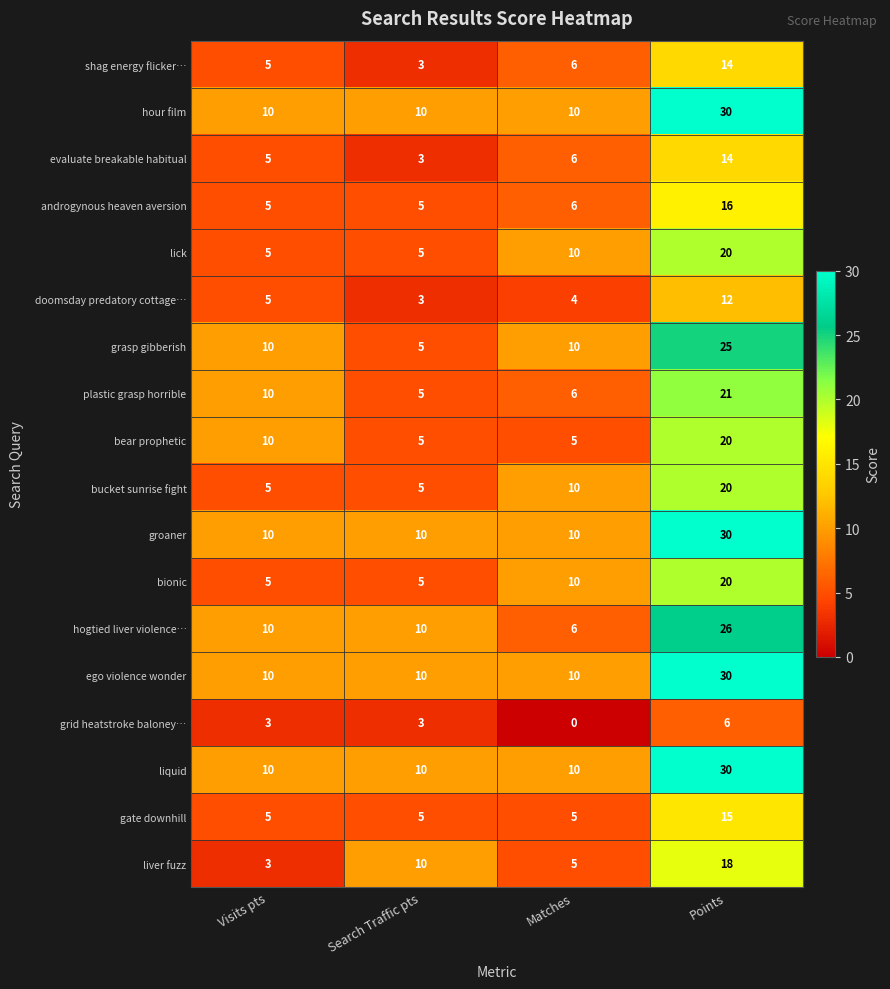

True or false: gate downhill has a value of 8 at Visits pts.

False